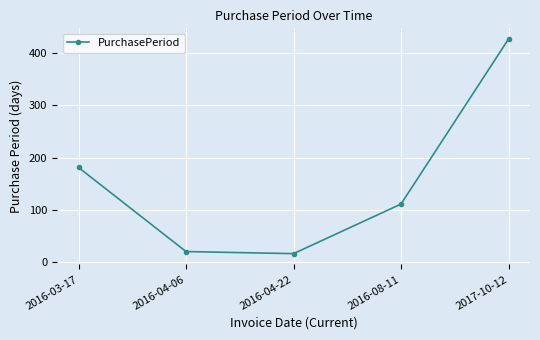

What is the difference between the values at 2016-08-11 and 2016-03-17?

70